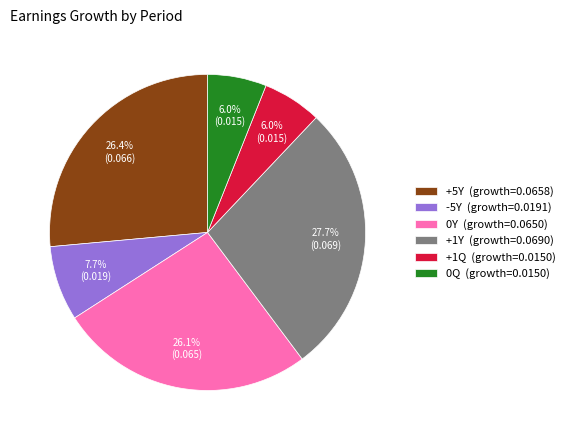

The +5Y slice represents 26% of the pie. True or false?

True